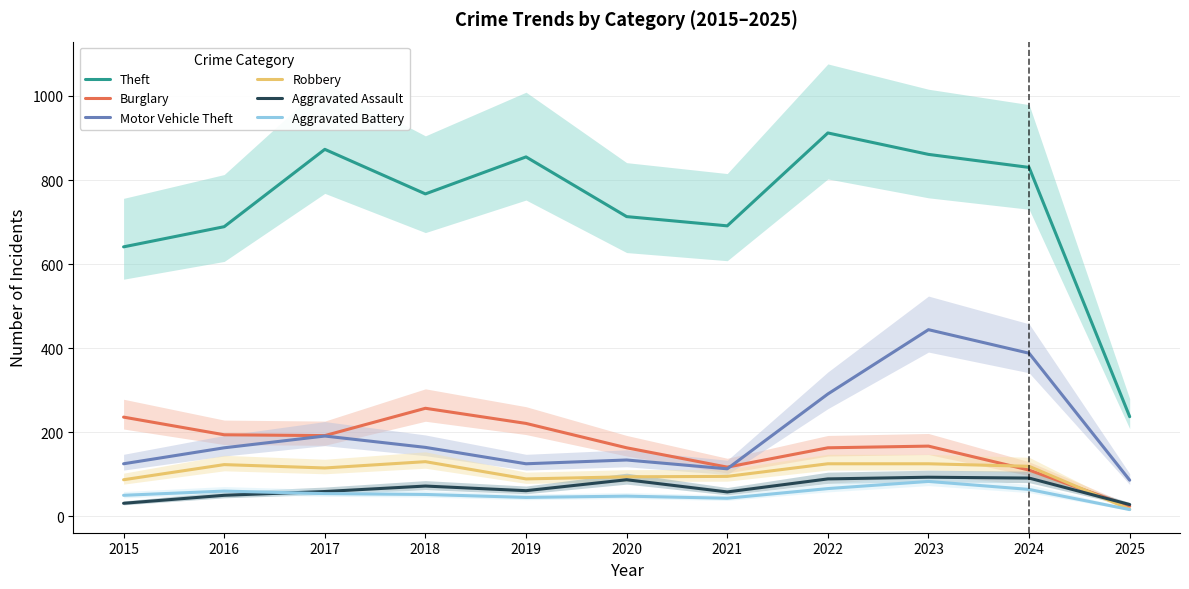

What is the difference between the maximum and minimum values in the Burglary series?

233